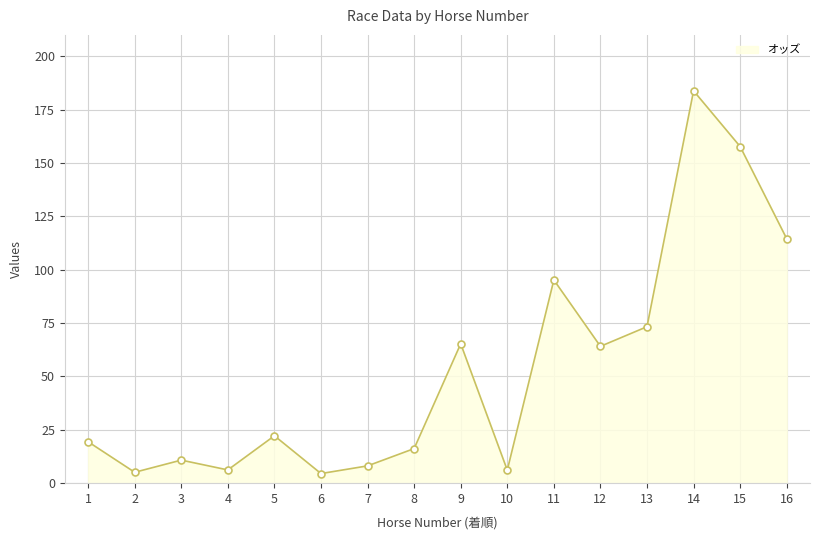

Does the chart have visible grid lines?

Yes